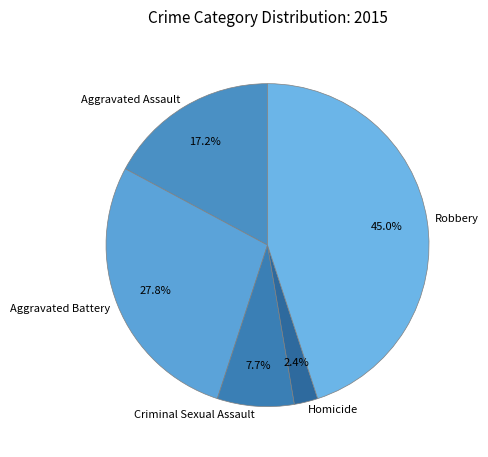

What is the ratio of the value at Criminal Sexual Assault to the value at Aggravated Assault?

0.4